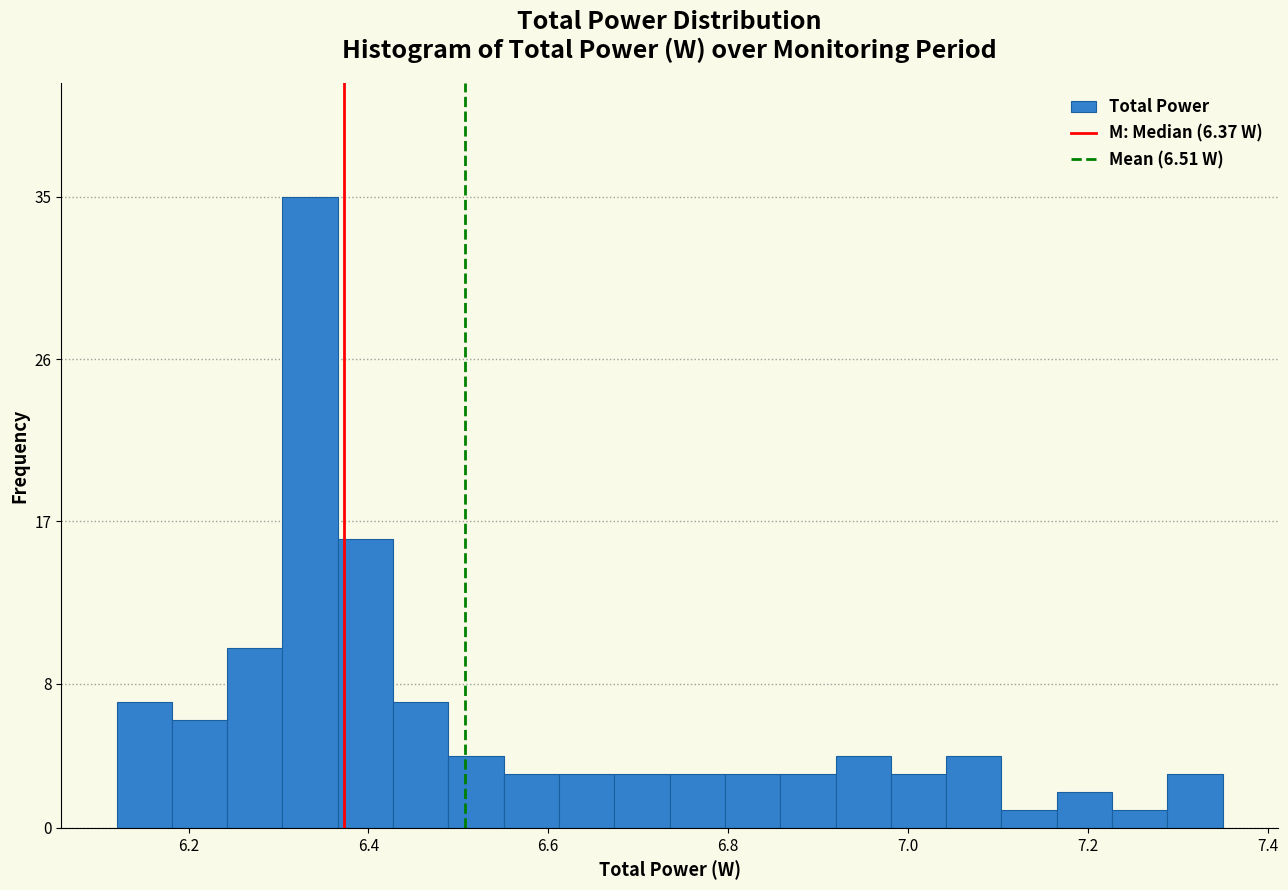

Read against the x-axis, roughly where is the centre of the tallest bar?

6.34